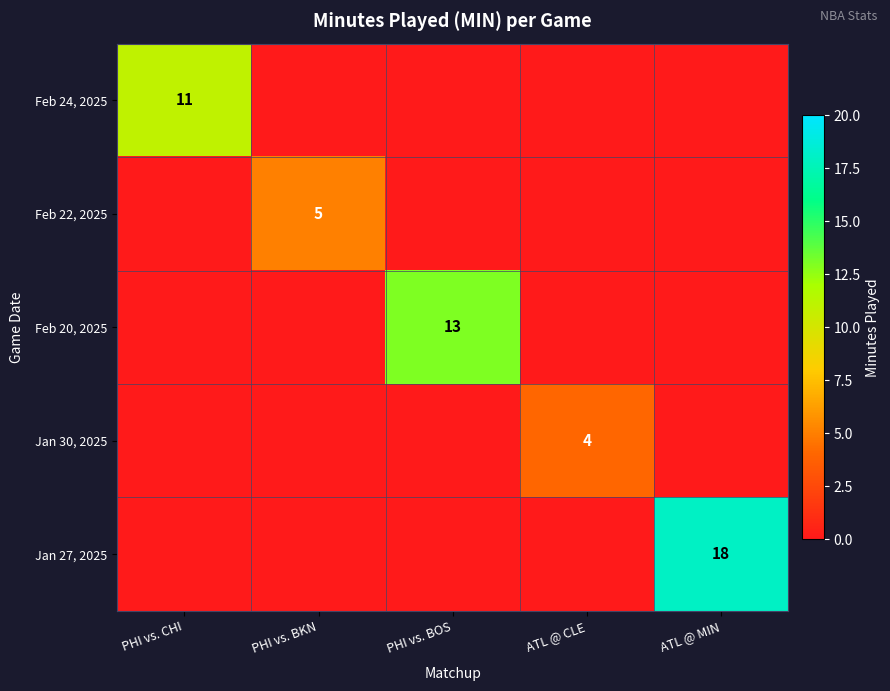

At how many categories does at least one series exceed 4?

4